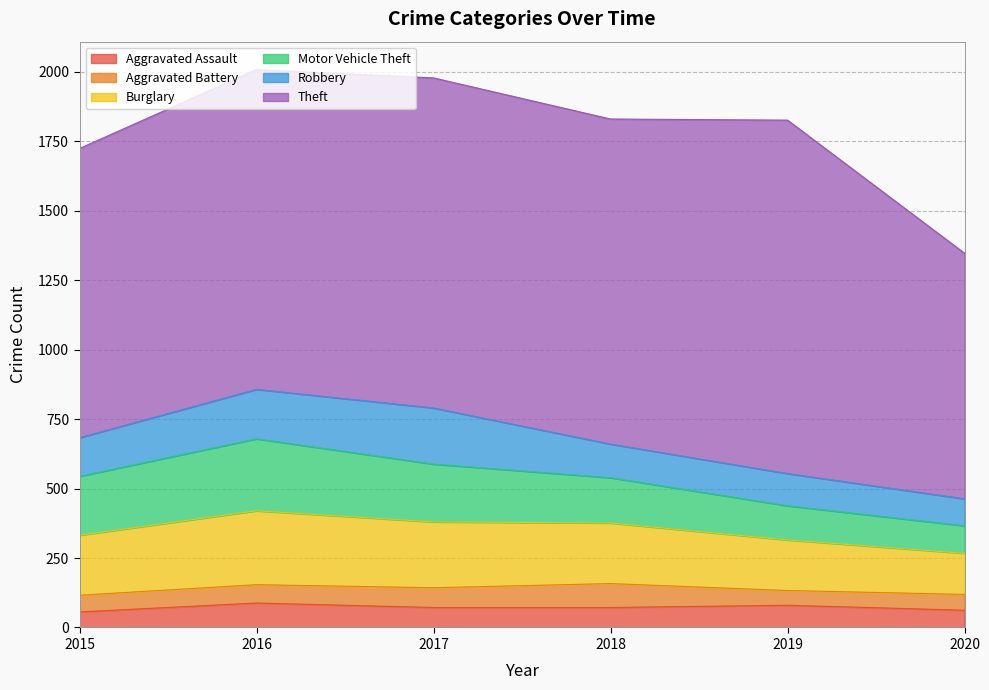

How many lines are shown in the chart?

6